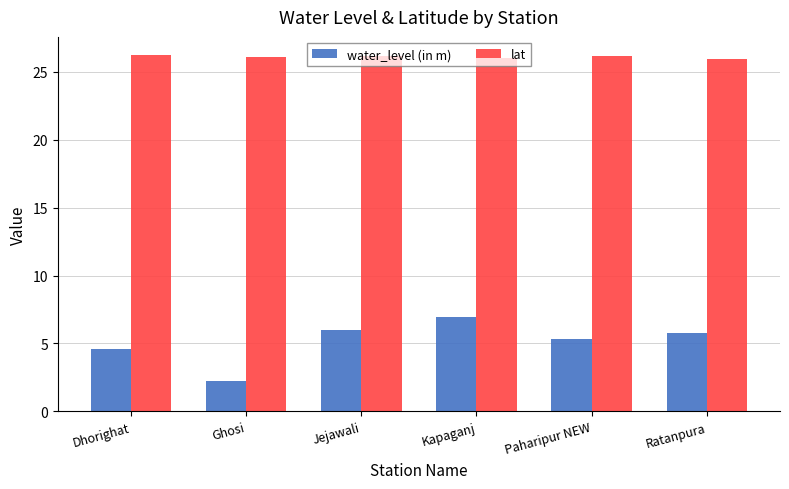

What value does the water_level (in m) series have at Ratanpura?

5.8